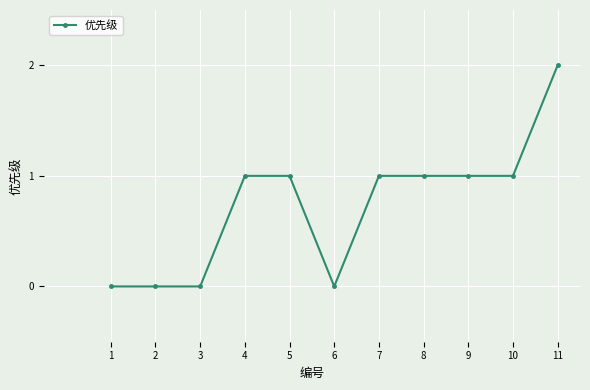

Approximately how many times larger is the value at 10 compared to 4?

1.0